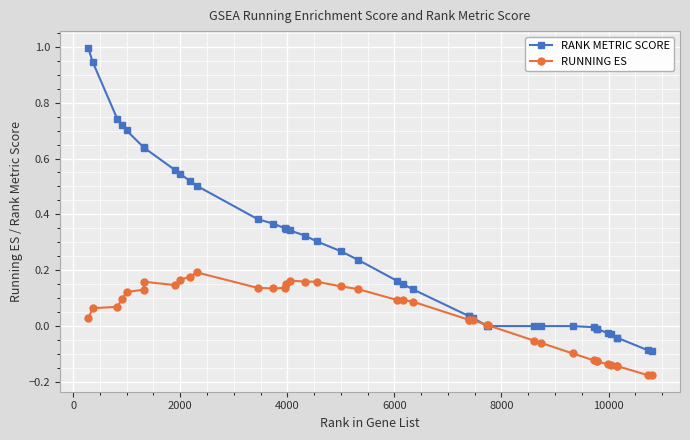

Which series has the widest spread of values?

RANK METRIC SCORE